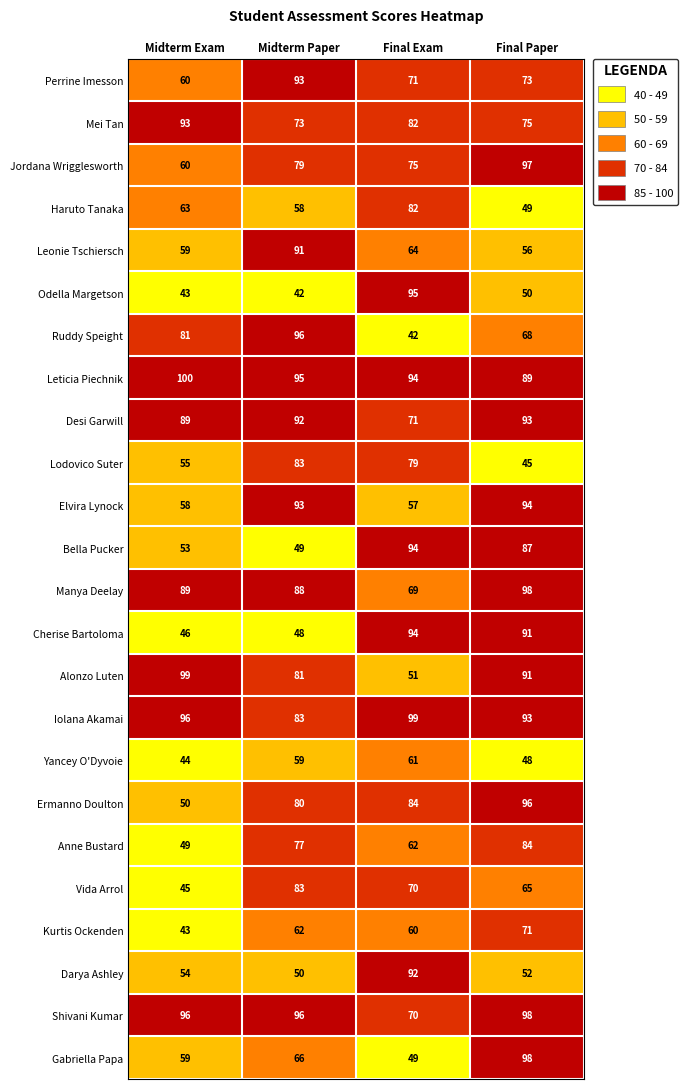

The value of Bella Pucker at Final Exam is 28. True or false?

False